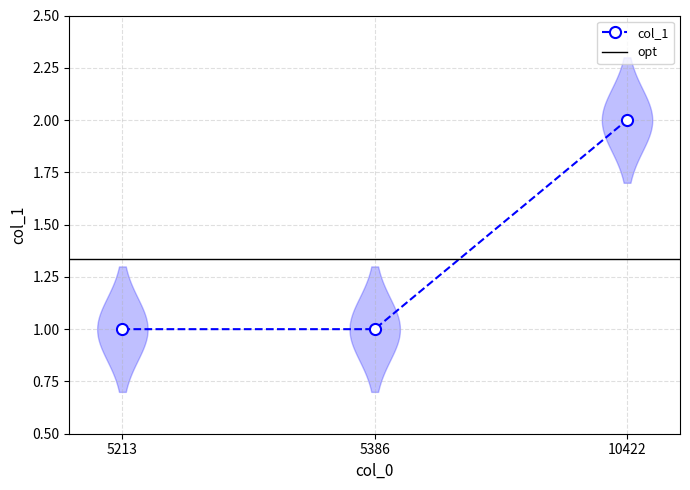

The chart shows a value of 1 at 5213. True or false?

True